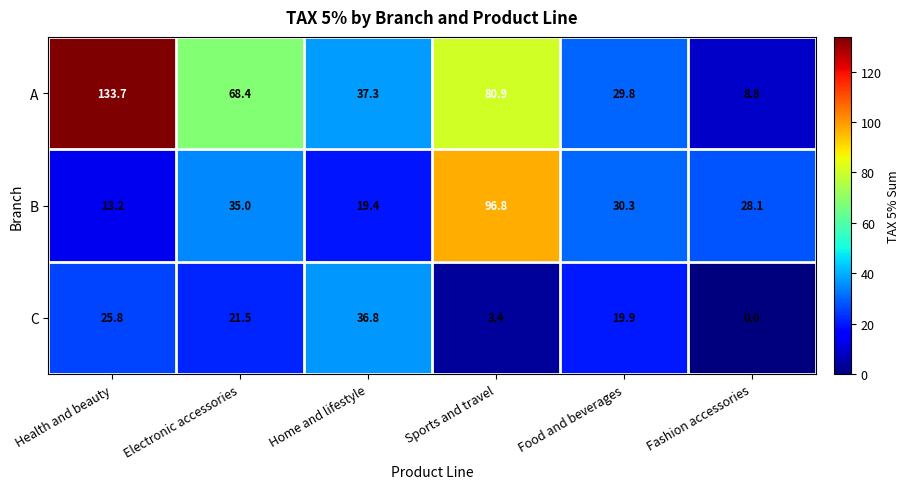

What is the difference between the maximum and minimum values in the A series?

124.9